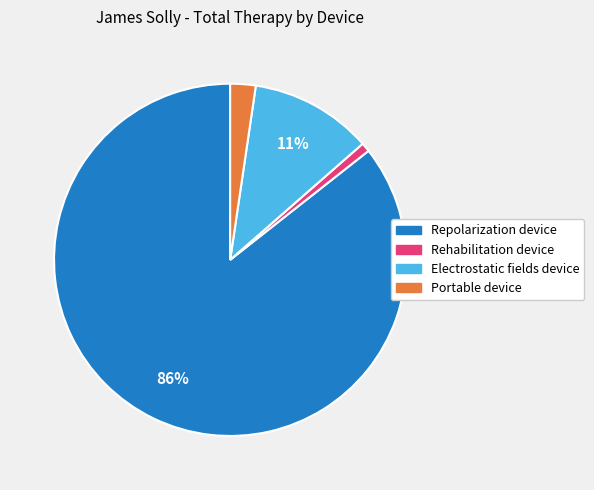

To the nearest percent, what is the average slice percentage?

25%